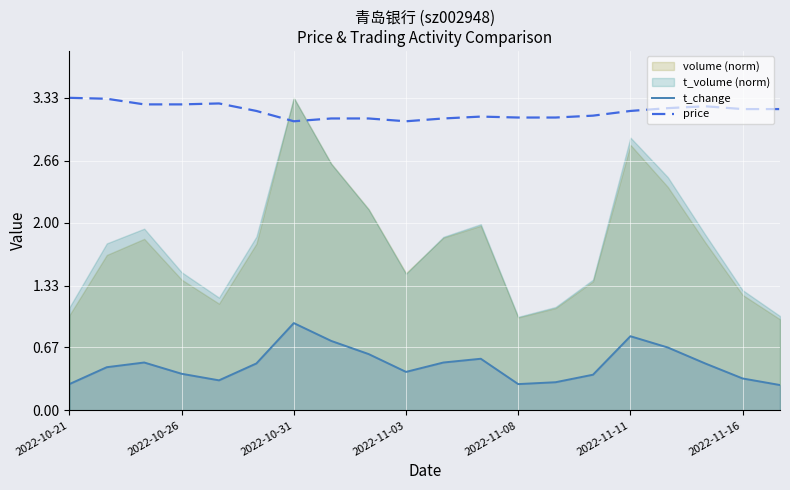

Which category has the highest value across all series?

2022-10-21